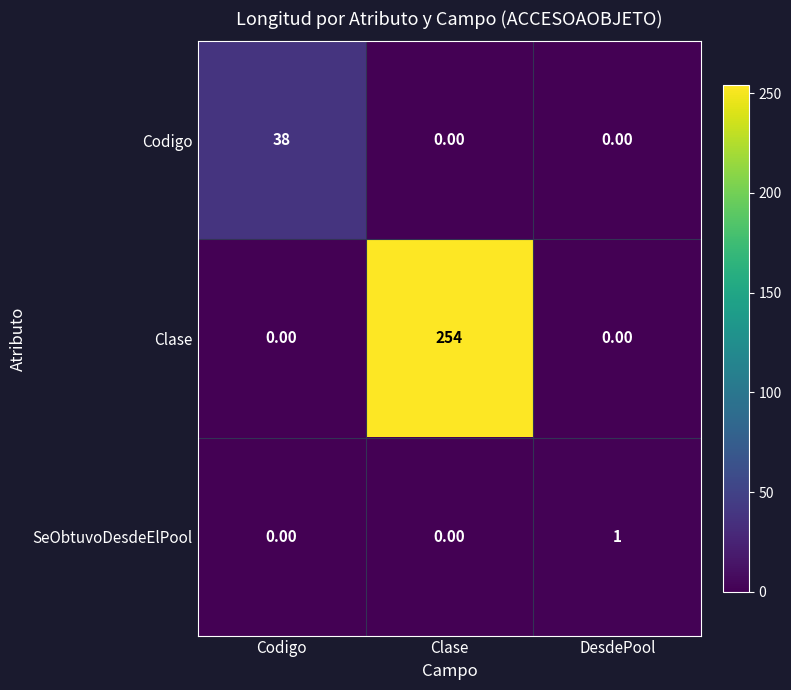

Which category has the highest value in the SeObtuvoDesdeElPool series?

DesdePool